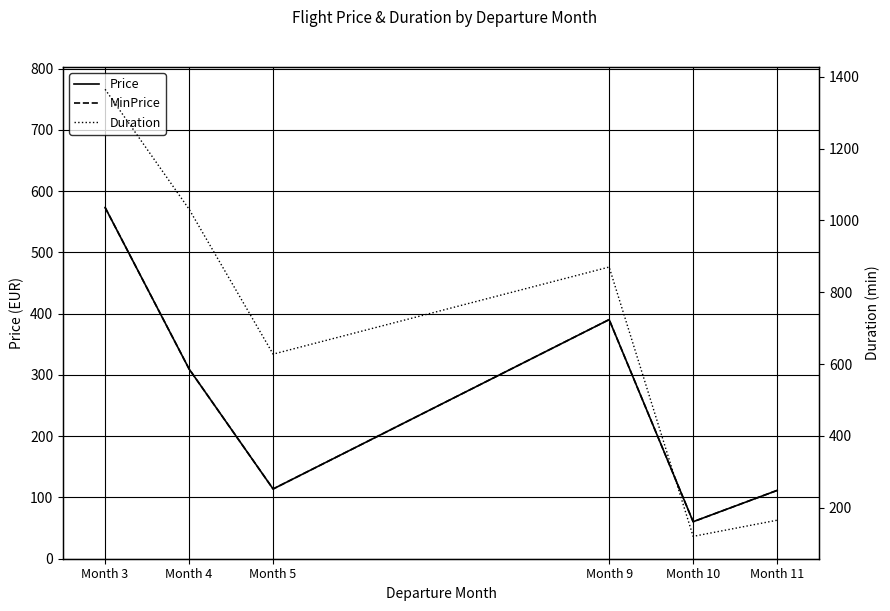

At which category is the sum across all series the highest?

Month 3